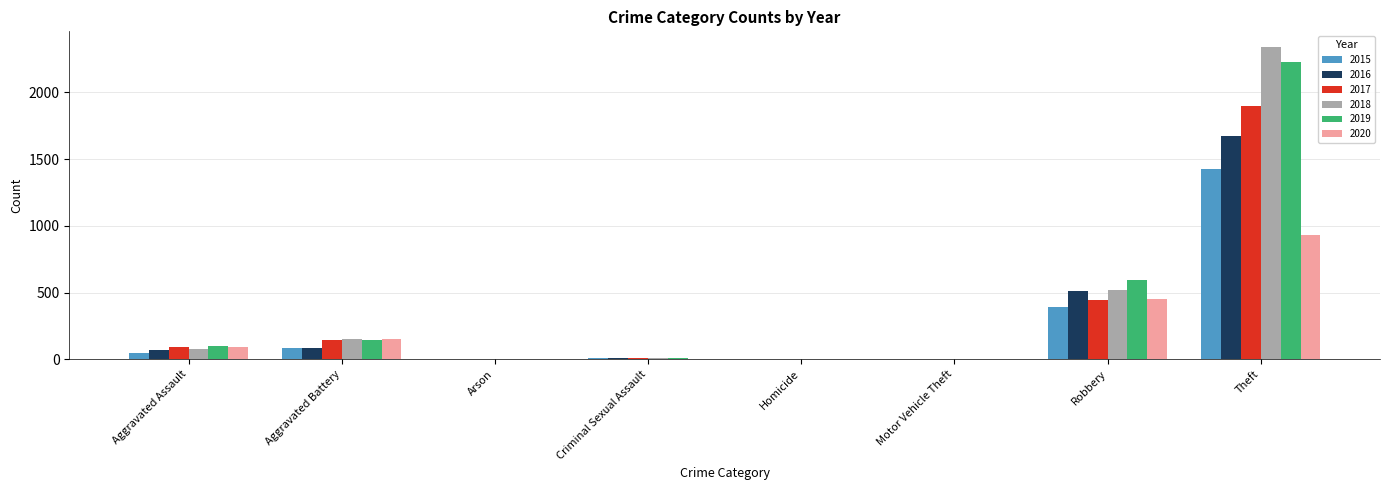

Which series has the largest range (max minus min)?

2018